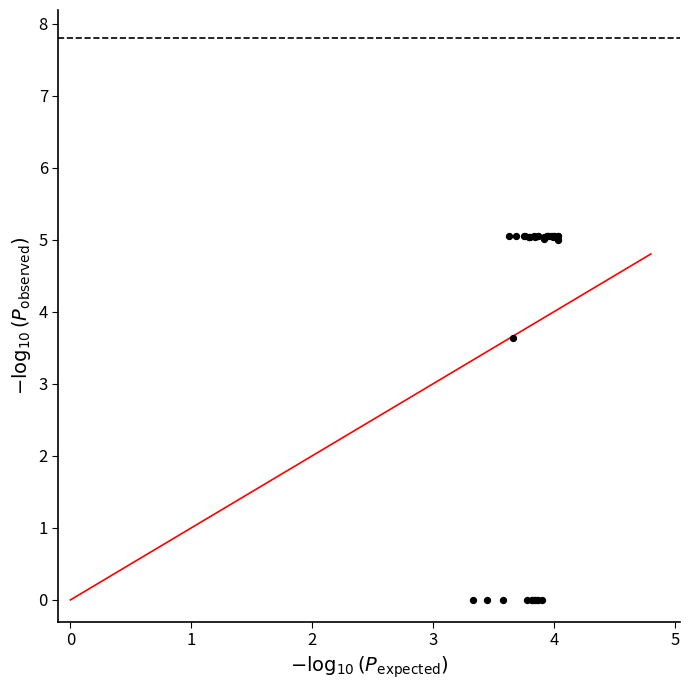

What Y value in the scatter plot is closest to 2?

3.6